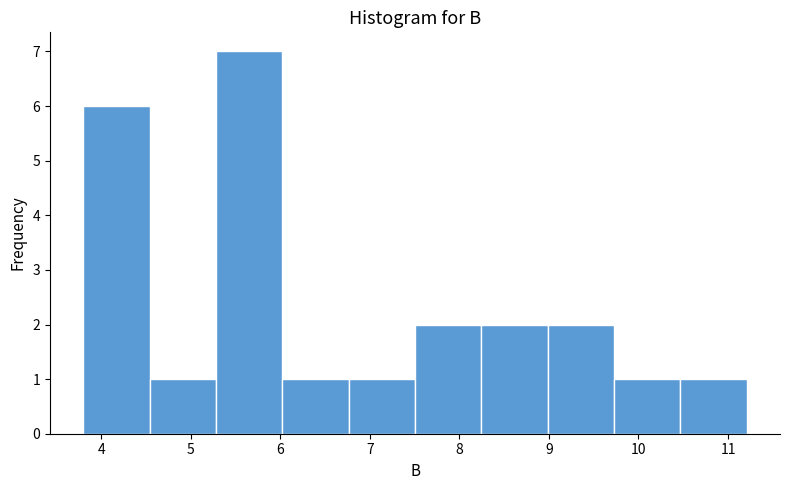

What is the height of the bar covering 3.8 to 4.5 on the x-axis? Neither the bar edges nor the heights are printed on the chart, so give them approximately, as read against the axes.

6